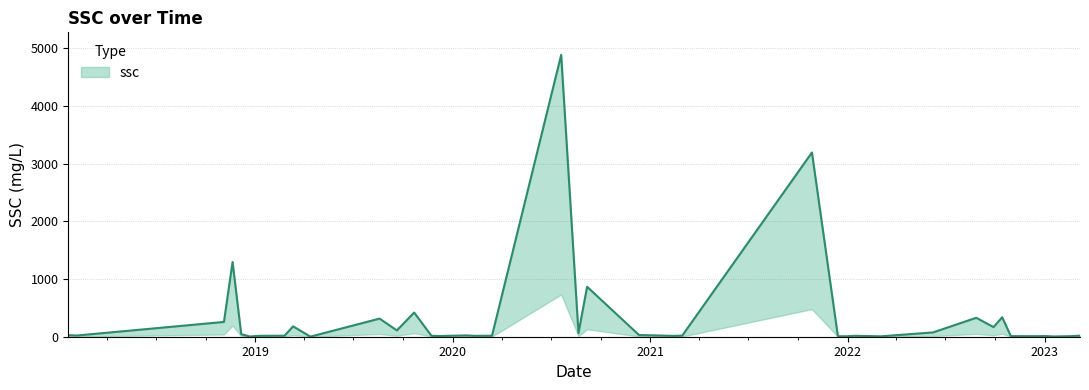

Rank the categories by value from highest to lowest.

2020-07-20, 2021-10-27, 2018-11-20, 2020-09-06, 2019-10-22, 2022-10-14, 2022-08-27, 2019-08-19, 2018-11-04, 2019-03-12, 2022-09-28, 2019-09-20, 2022-06-08, 2020-08-21, 2018-12-06, 2020-12-11, 2018-01-20, 2020-01-26, 2018-02-05, 2021-03-01, 2020-01-10, 2023-03-07, 2019-02-24, 2020-03-14, 2022-01-15, 2019-11-23, 2019-01-07, 2020-02-11, 2021-02-13, 2019-12-09, 2023-01-02, 2022-10-30, 2023-02-19, 2022-12-17, 2021-12-14, 2021-12-30, 2022-03-04, 2023-01-18, 2018-12-22, 2019-04-13